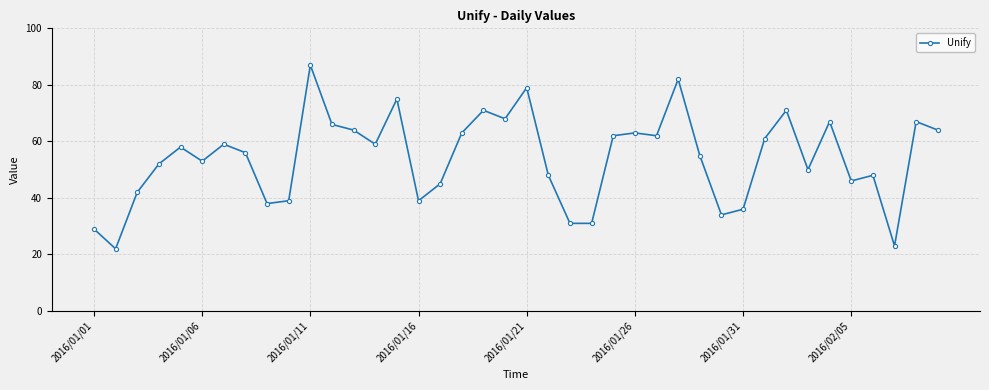

True or false: the data has more than 0 interior local peaks.

True